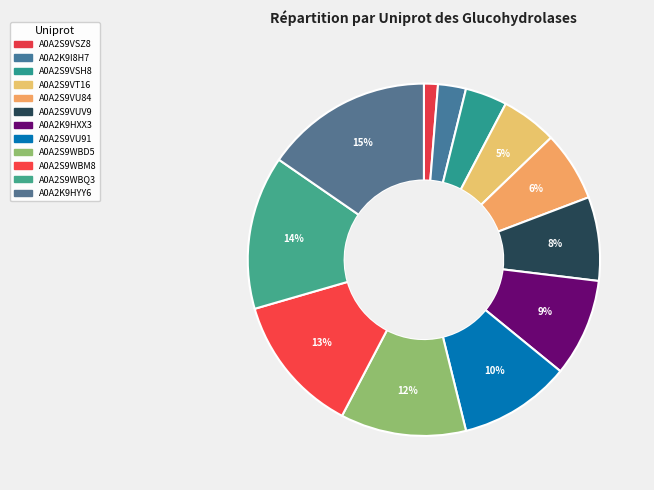

Count the number of slices in the pie.

12